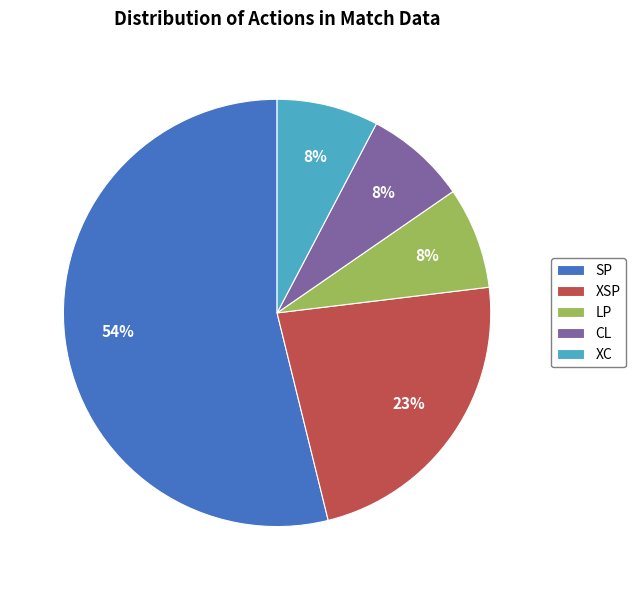

To the nearest percent, what is the difference between the XC and XSP slice percentages?

15%